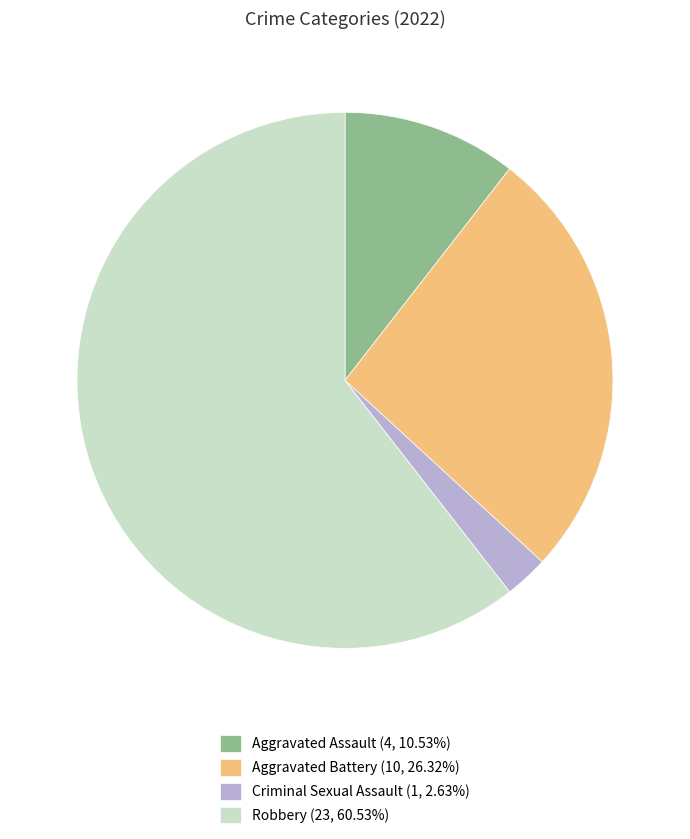

Rank the categories by value from lowest to highest.

Criminal Sexual Assault, Aggravated Assault, Aggravated Battery, Robbery